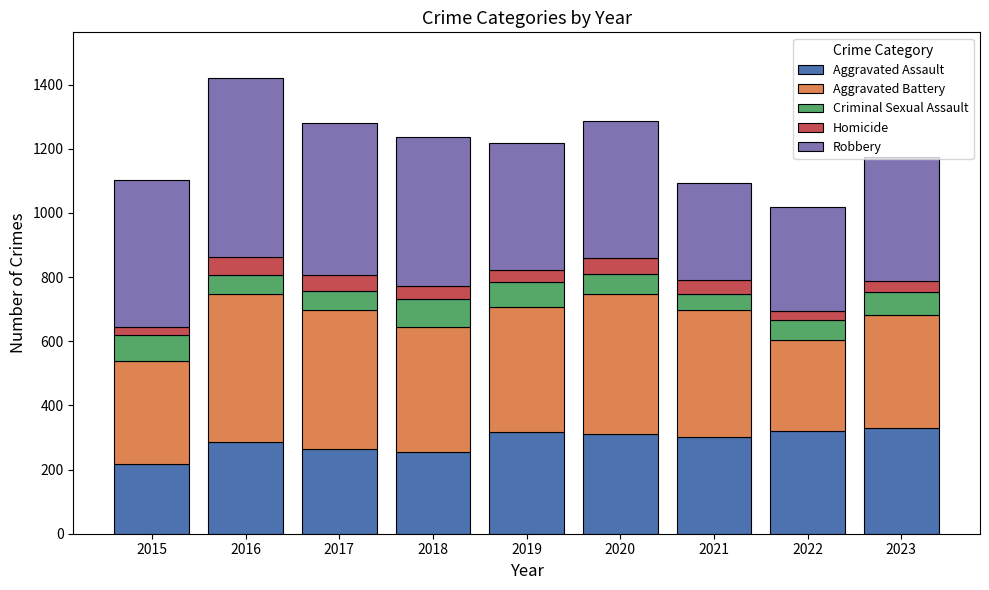

What is the difference between the second highest and second lowest values in the Aggravated Assault series?

67